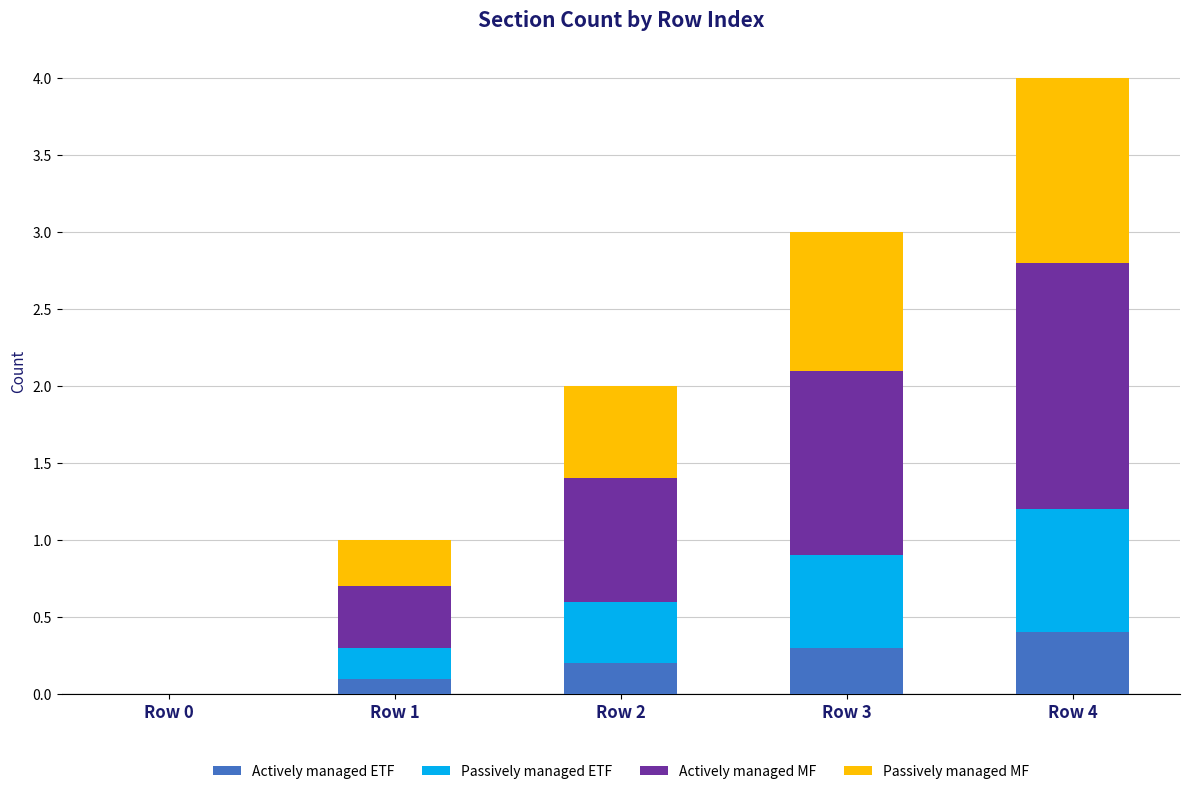

Reading left to right, what are the values for Actively managed ETF?

Row 0=0.0	Row 1=0.1	Row 2=0.2	Row 3=0.3	Row 4=0.4